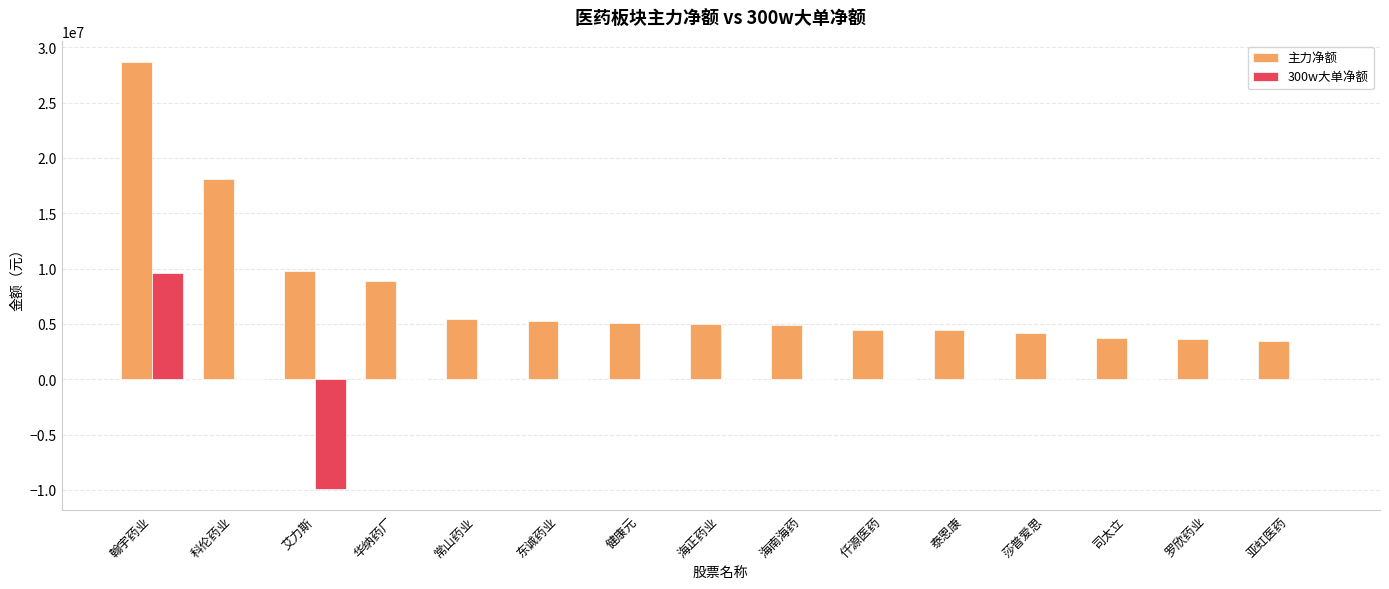

Between 艾力斯 and 海南海药, which series saw the biggest shift?

300w大单净额